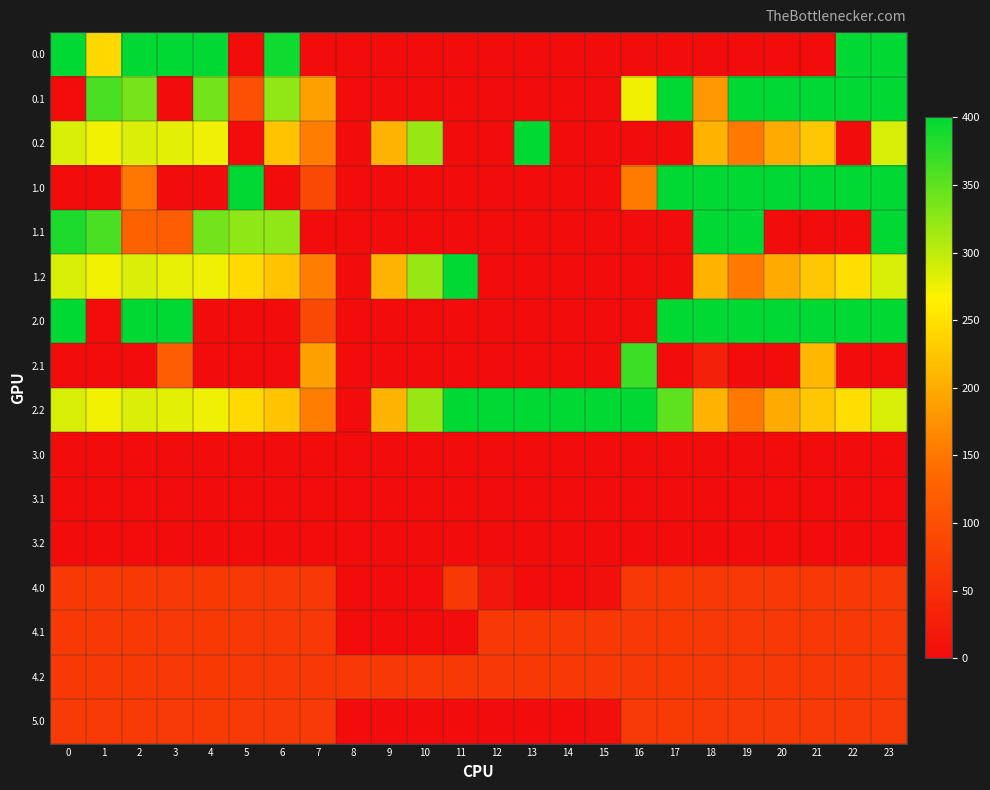

Reading left to right, extract all data points from this chart.

0.0: 0=400.0	1=242.5	2=400.0	3=400.0	4=400.0	5=0.0	6=392.2	7=0.0	8=0.0	9=0.0	10=0.0	11=0.0	12=0.0	13=0.0	14=0.0	15=0.0	16=0.0	17=0.0	18=0.0	19=0.0	20=0.0	21=0.0	22=400.0	23=400.0
0.1: 0=0.0	1=361.1	2=337.9	3=0.0	4=339.6	5=102.9	6=324.2	7=188.6	8=0.0	9=0.0	10=0.0	11=0.0	12=0.0	13=0.0	14=0.0	15=0.0	16=273.9	17=400.0	18=180.0	19=400.0	20=400.0	21=400.0	22=400.0	23=399.4
0.2: 0=287.1	1=272.7	2=285.5	3=281.0	4=274.4	5=0.0	6=222.6	7=155.8	8=0.0	9=207.9	10=320.3	11=0.0	12=0.0	13=400.0	14=0.0	15=0.0	16=0.0	17=0.0	18=207.1	19=150.9	20=199.2	21=226.4	22=0.0	23=287.5
1.0: 0=0.0	1=0.0	2=149.8	3=0.0	4=0.0	5=400.0	6=0.0	7=90.4	8=0.0	9=0.0	10=0.0	11=0.0	12=0.0	13=0.0	14=0.0	15=0.0	16=153.7	17=400.0	18=400.0	19=400.0	20=400.0	21=400.0	22=400.0	23=400.0
1.1: 0=384.6	1=361.1	2=125.9	3=120.7	4=339.6	5=324.9	6=324.2	7=0.0	8=0.0	9=0.0	10=0.0	11=0.0	12=0.0	13=0.0	14=0.0	15=0.0	16=0.0	17=0.0	18=400.0	19=400.0	20=0.0	21=0.0	22=0.0	23=399.4
1.2: 0=287.1	1=272.7	2=285.5	3=279.2	4=274.4	5=244.3	6=222.6	7=155.8	8=0.0	9=207.9	10=320.3	11=400.0	12=0.0	13=0.0	14=0.0	15=0.0	16=0.0	17=0.0	18=207.1	19=150.9	20=199.2	21=226.4	22=247.4	23=287.5
2.0: 0=400.0	1=0.0	2=400.0	3=400.0	4=0.0	5=0.0	6=0.0	7=90.4	8=0.0	9=0.0	10=0.0	11=0.0	12=0.0	13=0.0	14=0.0	15=0.0	16=0.0	17=400.0	18=400.0	19=400.0	20=400.0	21=400.0	22=400.0	23=400.0
2.1: 0=0.0	1=0.0	2=0.0	3=120.7	4=0.0	5=0.0	6=0.0	7=188.6	8=0.0	9=0.0	10=0.0	11=0.0	12=0.0	13=0.0	14=0.0	15=0.0	16=367.7	17=0.0	18=29.6	19=0.0	20=0.0	21=210.4	22=0.0	23=0.0
2.2: 0=287.1	1=272.7	2=285.5	3=281.0	4=274.4	5=244.3	6=222.6	7=155.8	8=0.0	9=207.9	10=320.3	11=400.0	12=400.0	13=400.0	14=400.0	15=400.0	16=400.0	17=350.3	18=207.1	19=150.9	20=199.2	21=226.4	22=247.4	23=287.5
3.0: 0=0.0	1=0.0	2=0.0	3=0.0	4=0.0	5=0.0	6=0.0	7=0.0	8=0.0	9=0.0	10=0.0	11=0.0	12=0.0	13=0.0	14=0.0	15=0.0	16=0.0	17=0.0	18=0.0	19=0.0	20=0.0	21=0.0	22=0.0	23=0.0
3.1: 0=0.0	1=0.0	2=0.0	3=0.0	4=0.0	5=0.0	6=0.0	7=0.0	8=0.0	9=0.0	10=0.0	11=0.0	12=0.0	13=0.0	14=0.0	15=0.0	16=0.0	17=0.0	18=0.0	19=0.0	20=0.0	21=0.0	22=0.0	23=0.0
3.2: 0=0.0	1=0.0	2=0.0	3=0.0	4=0.0	5=0.0	6=0.0	7=0.0	8=0.0	9=0.0	10=0.0	11=0.0	12=0.0	13=0.0	14=0.0	15=0.0	16=0.0	17=0.0	18=0.0	19=0.0	20=0.0	21=0.0	22=0.0	23=0.0
4.0: 0=67.0	1=67.0	2=67.0	3=67.0	4=67.0	5=67.0	6=67.0	7=67.0	8=0.0	9=0.0	10=0.0	11=67.0	12=16.2	13=0.0	14=0.0	15=5.7	16=67.0	17=67.0	18=67.0	19=67.0	20=67.0	21=67.0	22=67.0	23=67.0
4.1: 0=67.0	1=67.0	2=67.0	3=67.0	4=67.0	5=67.0	6=67.0	7=67.0	8=0.0	9=0.0	10=0.0	11=0.0	12=67.0	13=67.0	14=67.0	15=67.0	16=67.0	17=67.0	18=67.0	19=67.0	20=67.0	21=67.0	22=67.0	23=67.0
4.2: 0=67.0	1=67.0	2=67.0	3=67.0	4=67.0	5=67.0	6=67.0	7=67.0	8=67.0	9=67.0	10=67.0	11=67.0	12=67.0	13=67.0	14=67.0	15=67.0	16=67.0	17=67.0	18=67.0	19=67.0	20=67.0	21=67.0	22=67.0	23=67.0
5.0: 0=68.0	1=68.0	2=68.0	3=68.0	4=68.0	5=68.0	6=68.0	7=68.0	8=0.0	9=0.0	10=0.0	11=0.0	12=0.0	13=0.0	14=0.0	15=5.7	16=68.0	17=68.0	18=68.0	19=68.0	20=68.0	21=68.0	22=68.0	23=68.0